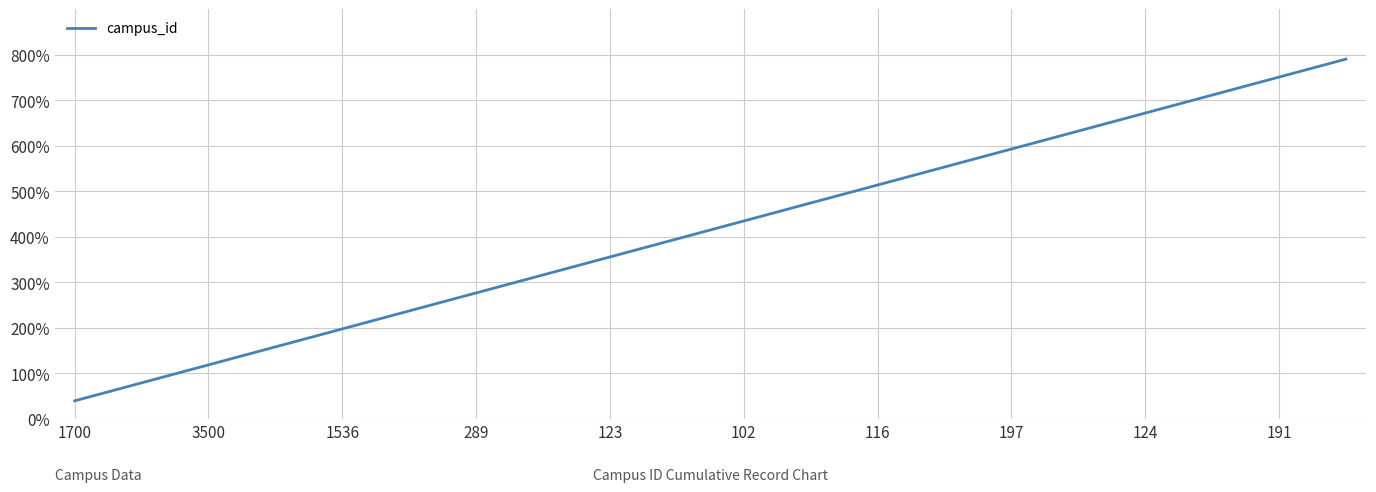

What is the difference between the maximum and minimum values?

750.5